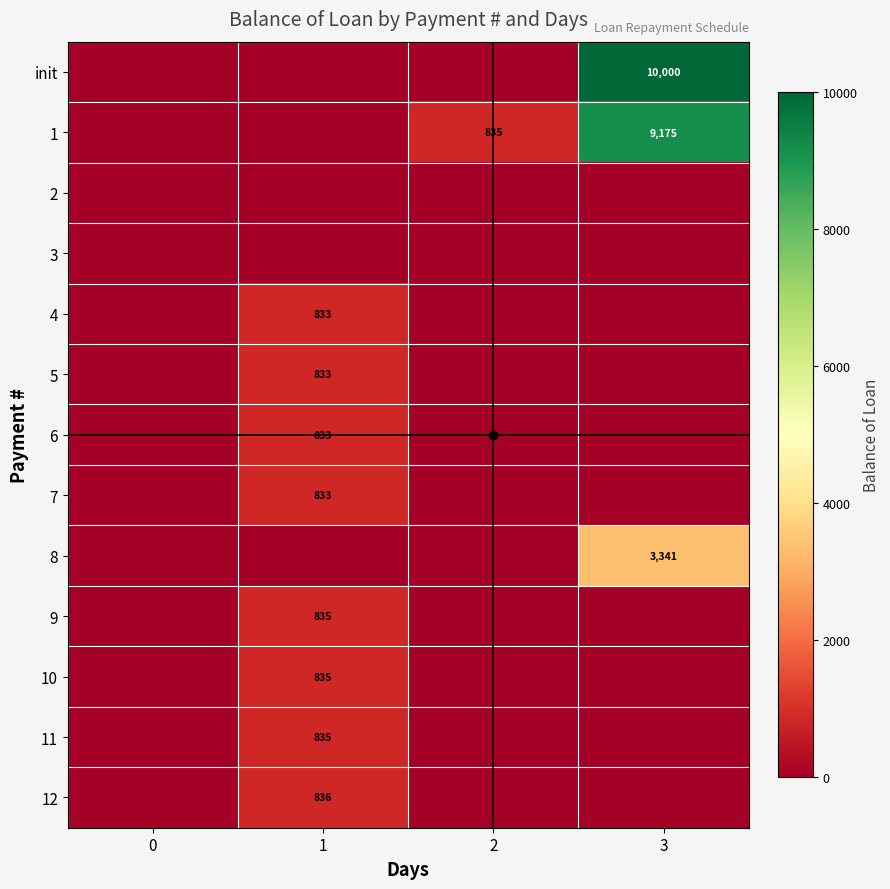

The row_1 series shows -4975.8 at 0. True or false?

False